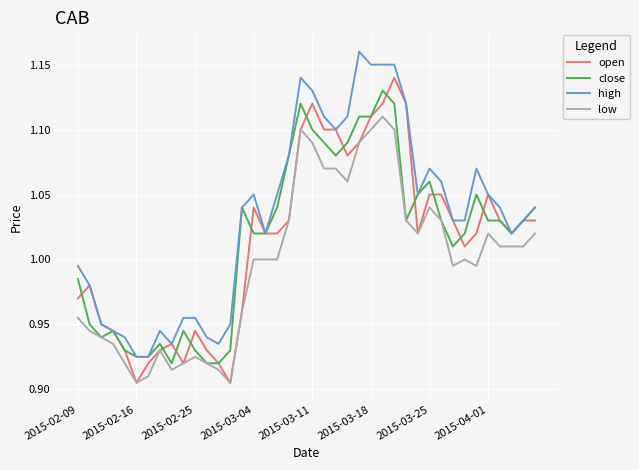

Which series has the largest total across all categories?

high